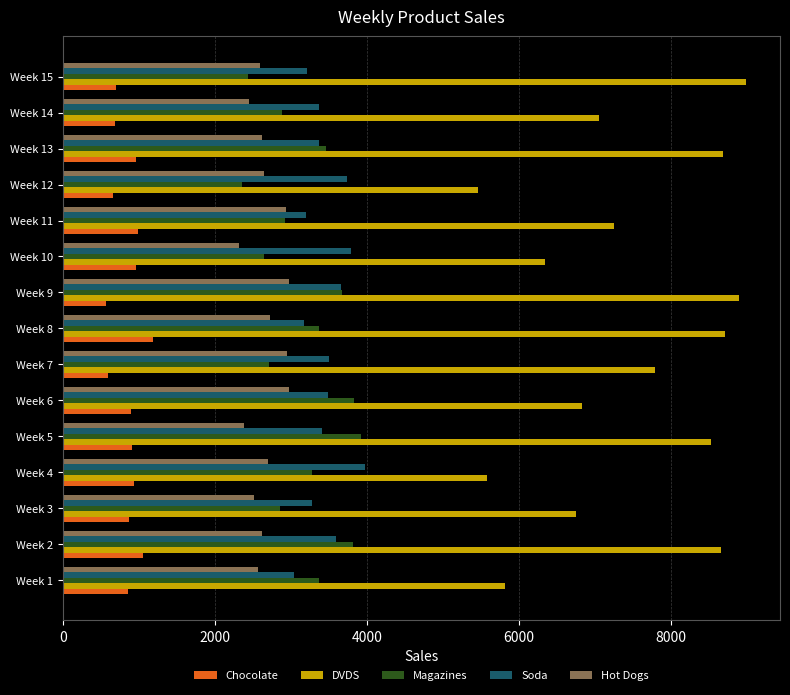

What is the sum of all Soda values?

51799